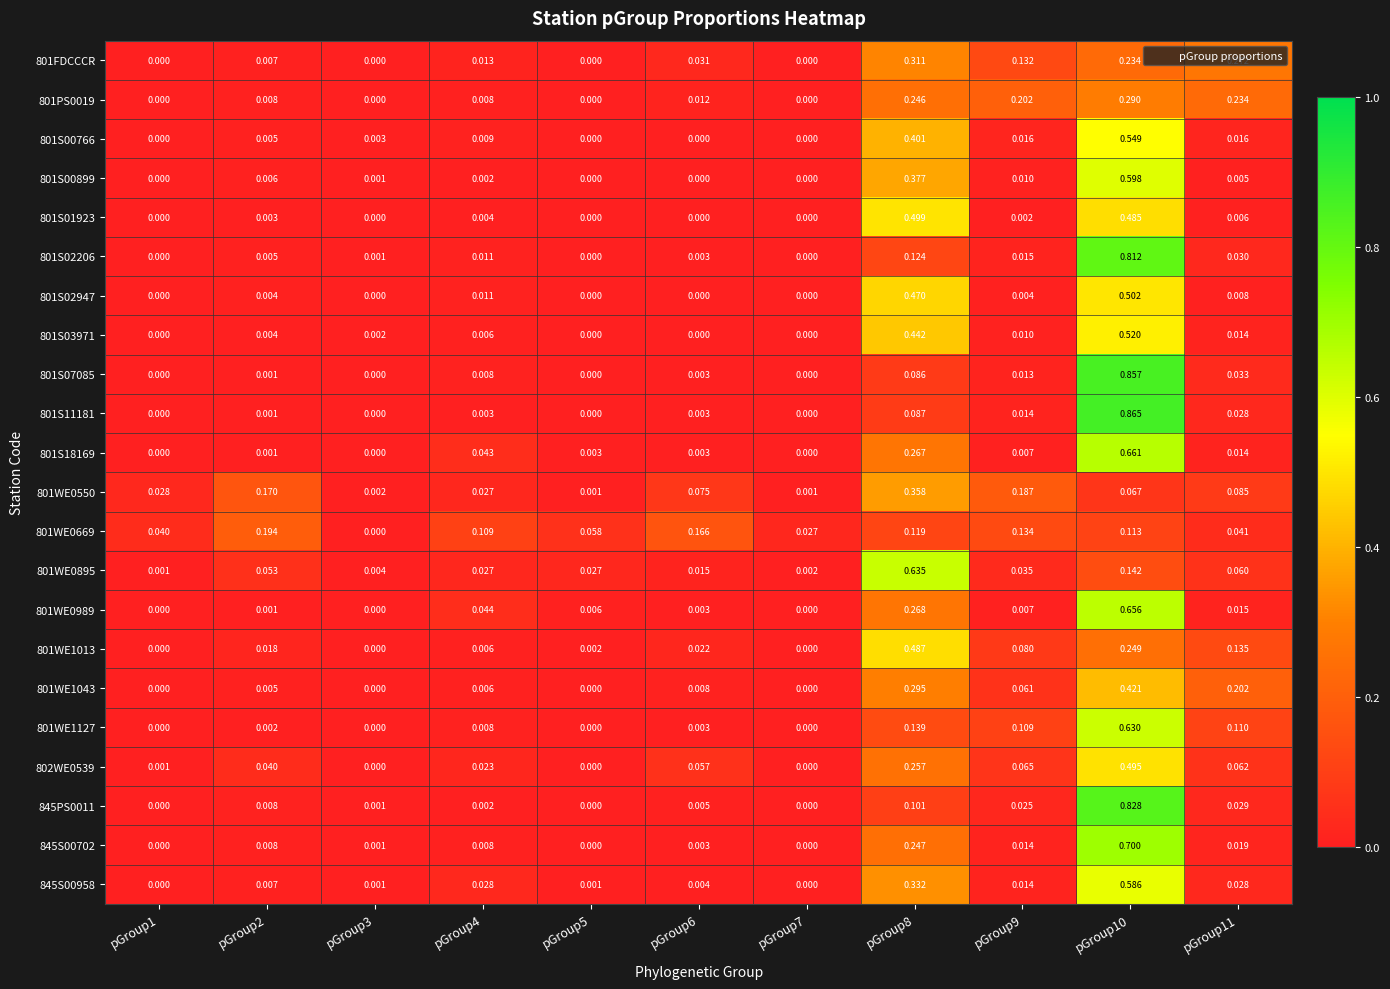

Is the value of 801S02947 at pGroup8 greater than the value of 801S01923 at pGroup4?

Yes